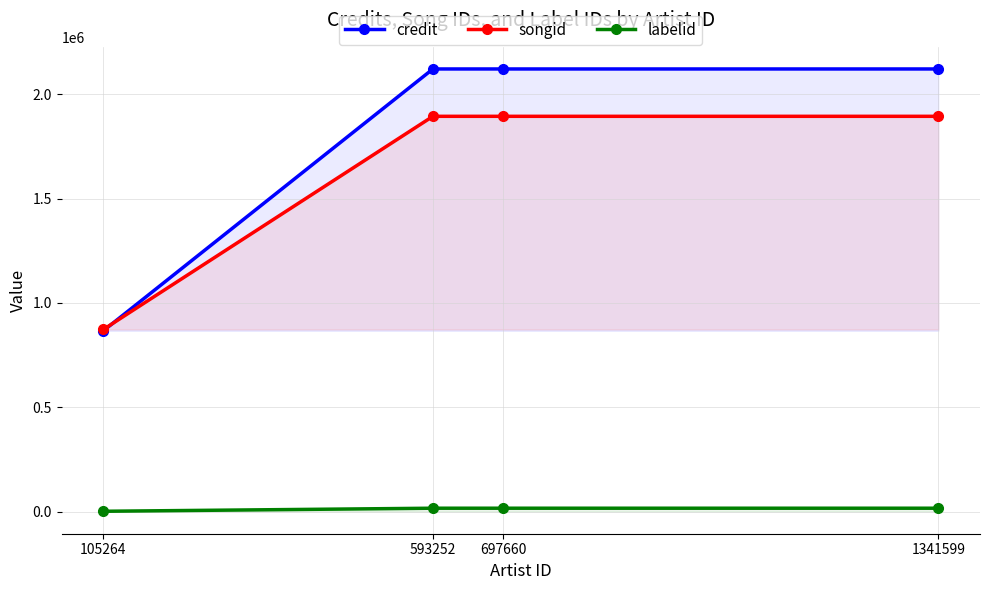

Where is the first local maximum for songid?

697660